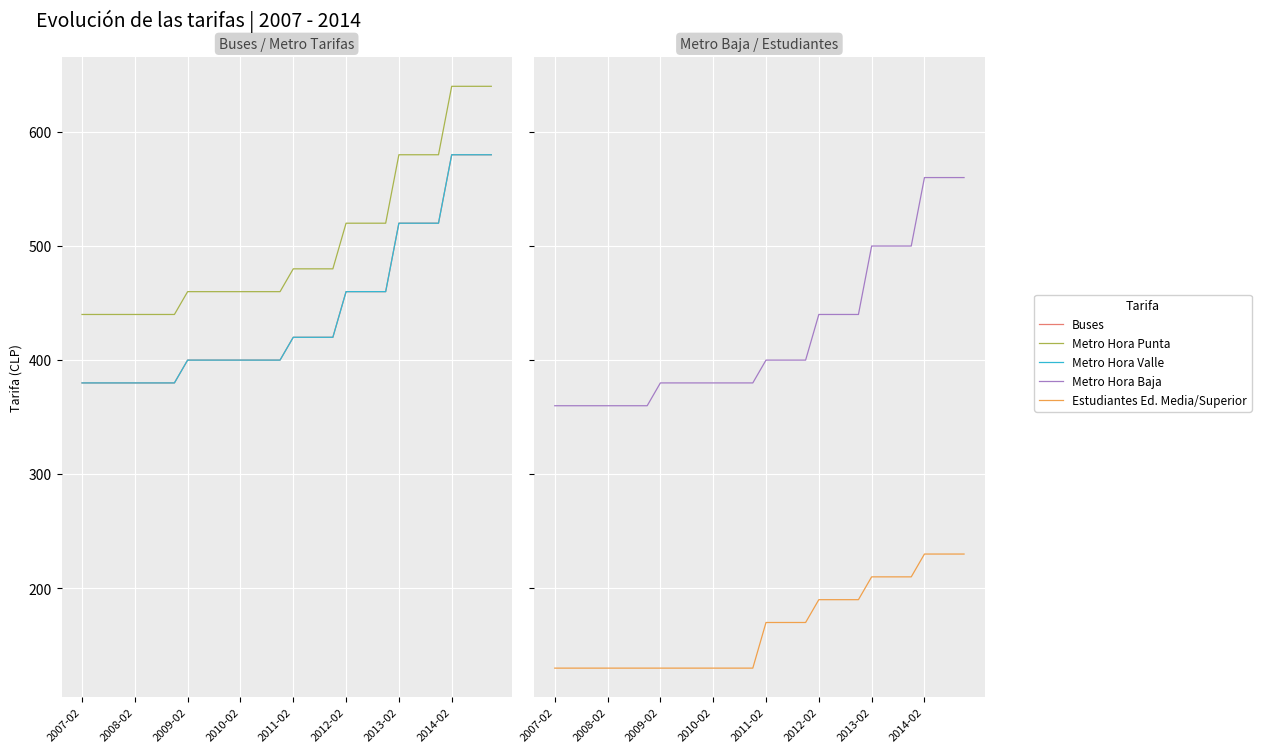

Is it true that Metro Hora Punta equals 320 at 2010-02?

False